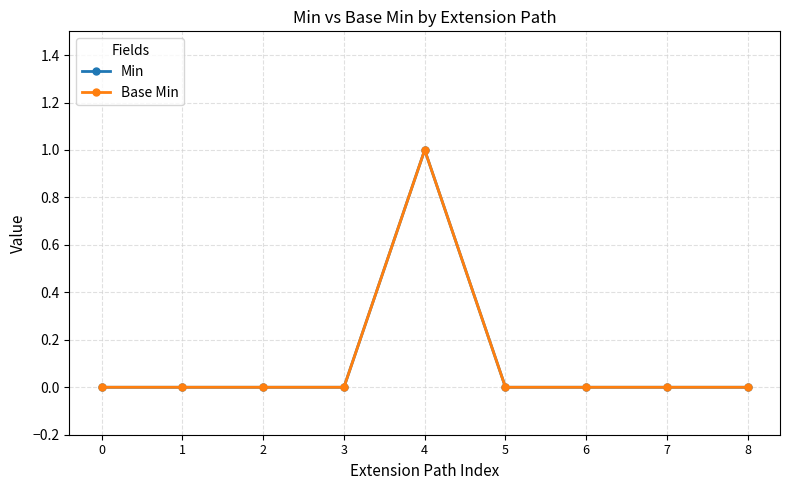

What is the value of the Base Min point at the 5th from the left?

1